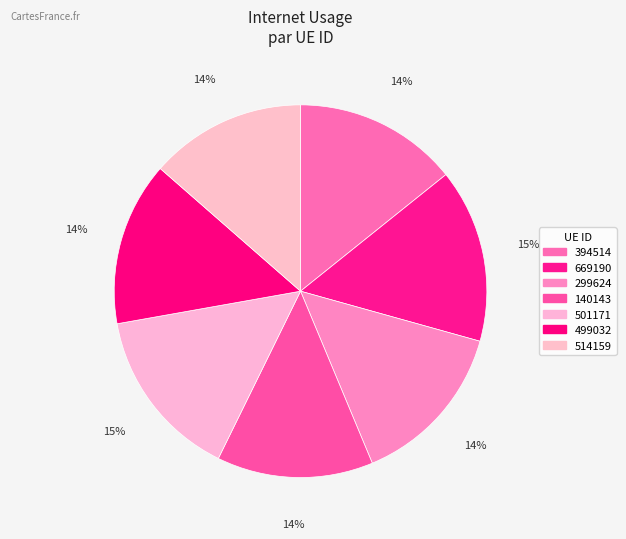

What is the change in value from 299624 to 499032?

-1.2